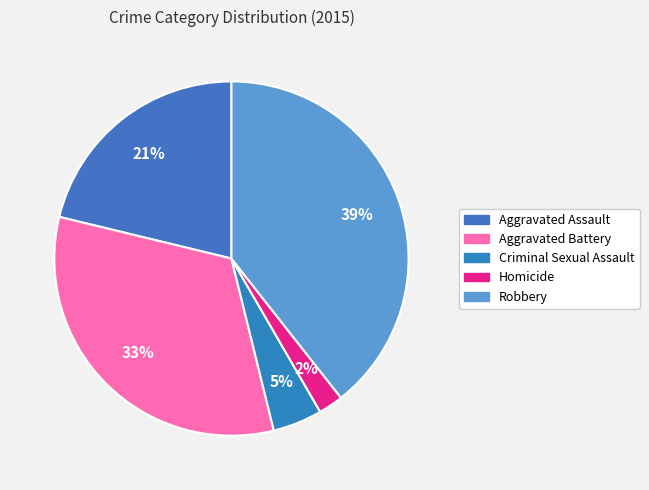

Which category has the biggest portion of the pie?

Robbery